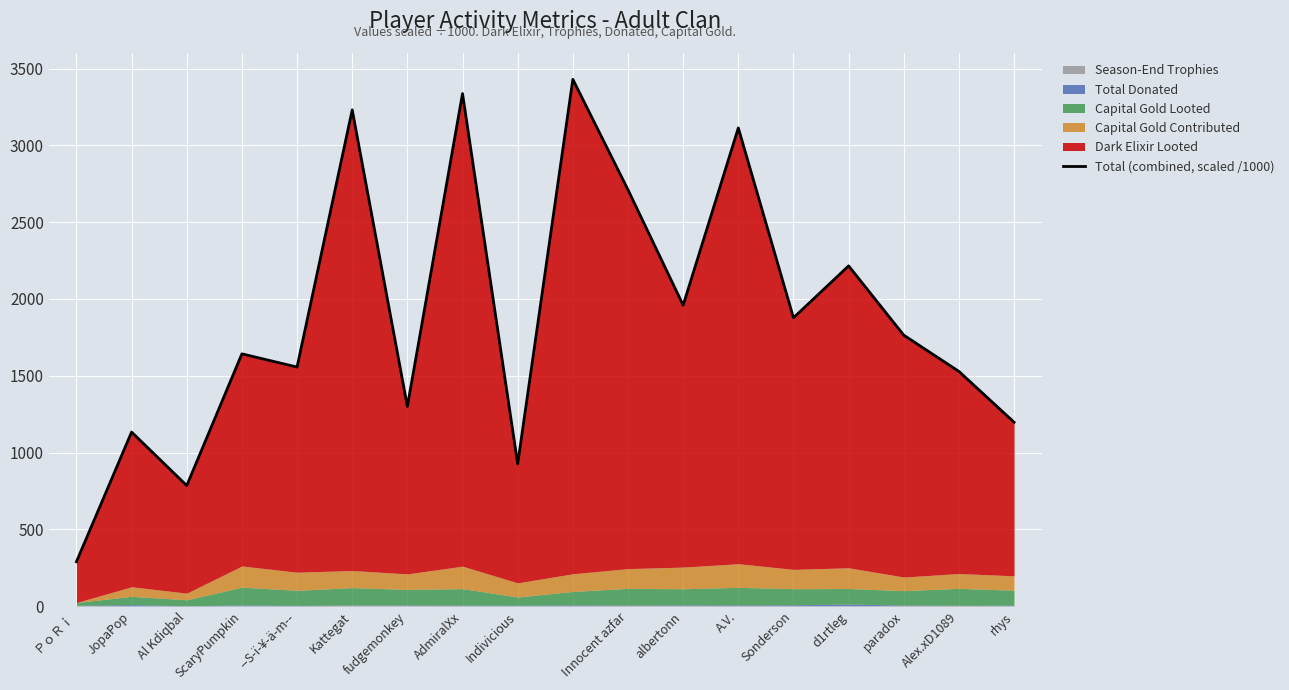

List the labels in order of value, smallest first.

ＰｏＲｉ, Al Kdiqbal, Indivicious, JopaPop, rhys, fudgemonkey, Alex.xD1089, --S-ï-¥-ä-m--, ScaryPumpkin, paradox, Sonderson, albertonn, d1rtleg, Innocent azfar, A.V., Kattegat, AdmiralXx, ㅤㅤㅤㅤㅤㅤ